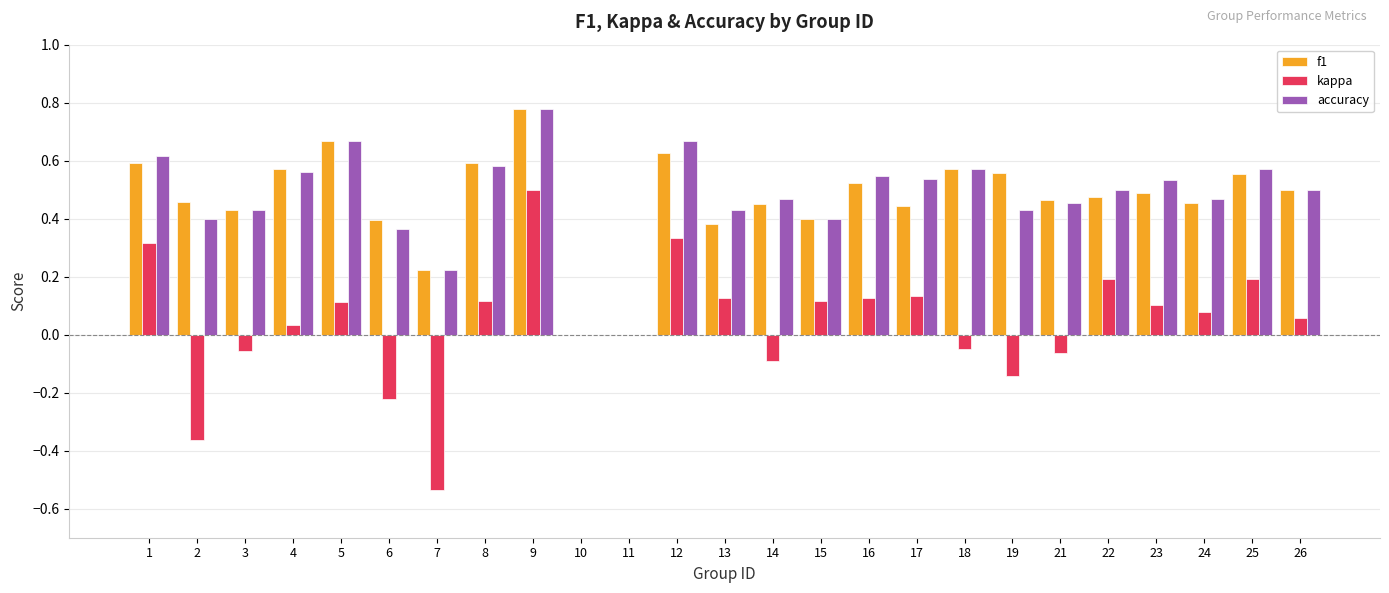

The f1 series shows 0.5 at 2. True or false?

True